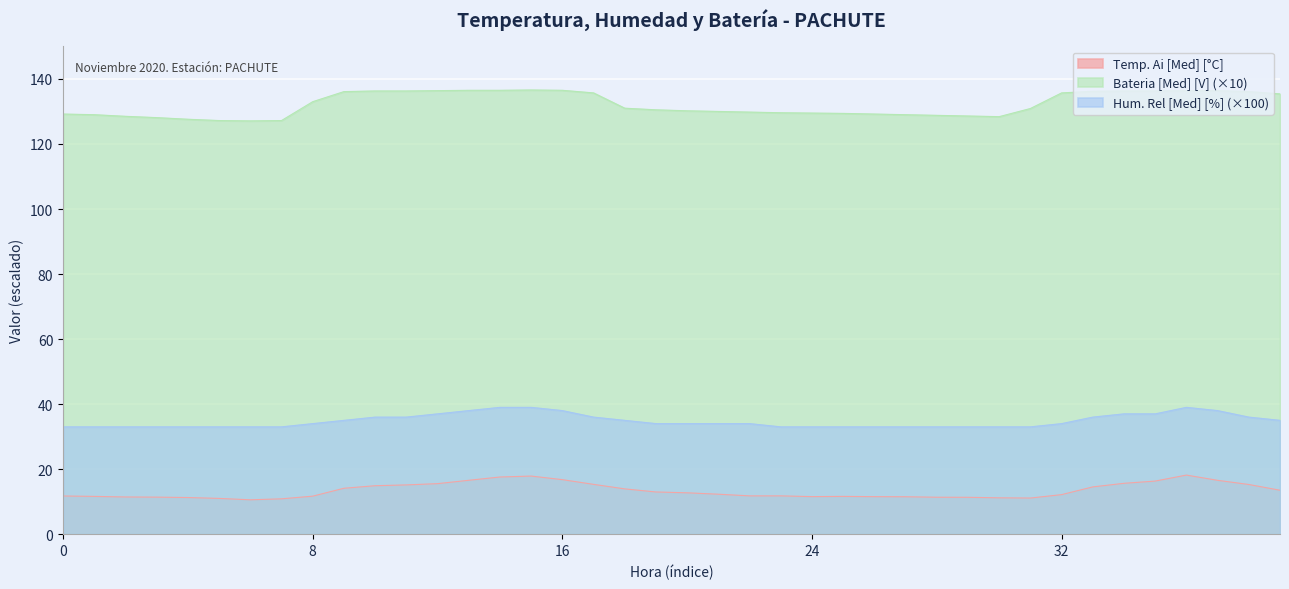

What is the difference between the Bateria [Med] [V] values at 2 and 36?

7.9